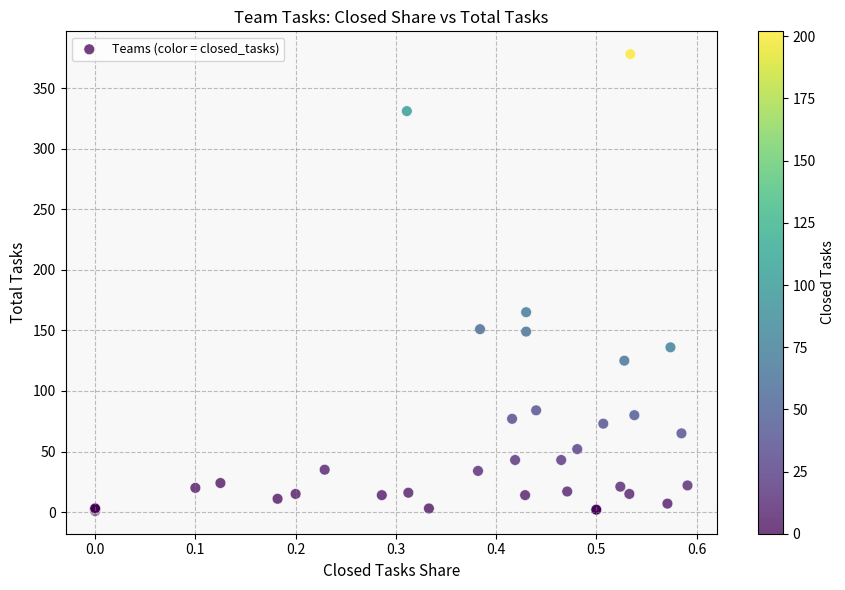

What Y value in the scatter plot is closest to 189?

165